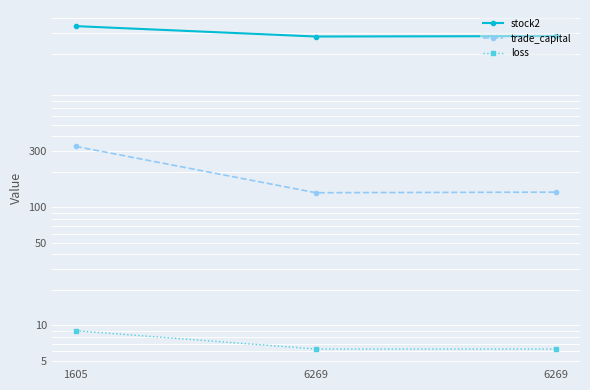

The stock2 series shows 3443.0 at 1605. True or false?

True